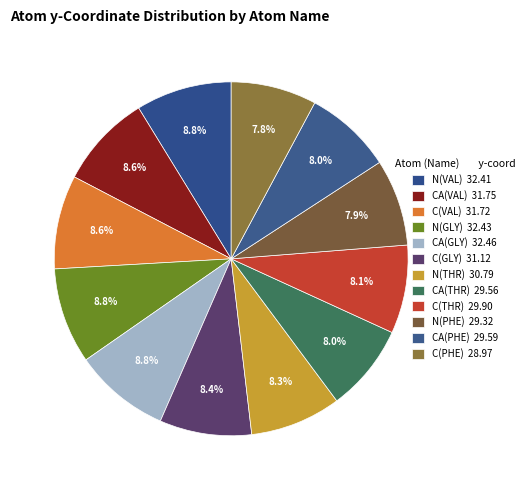

Rank the categories by value from highest to lowest.

CA(GLY), N(GLY), N(VAL), CA(VAL), C(VAL), C(GLY), N(THR), C(THR), CA(PHE), CA(THR), N(PHE), C(PHE)